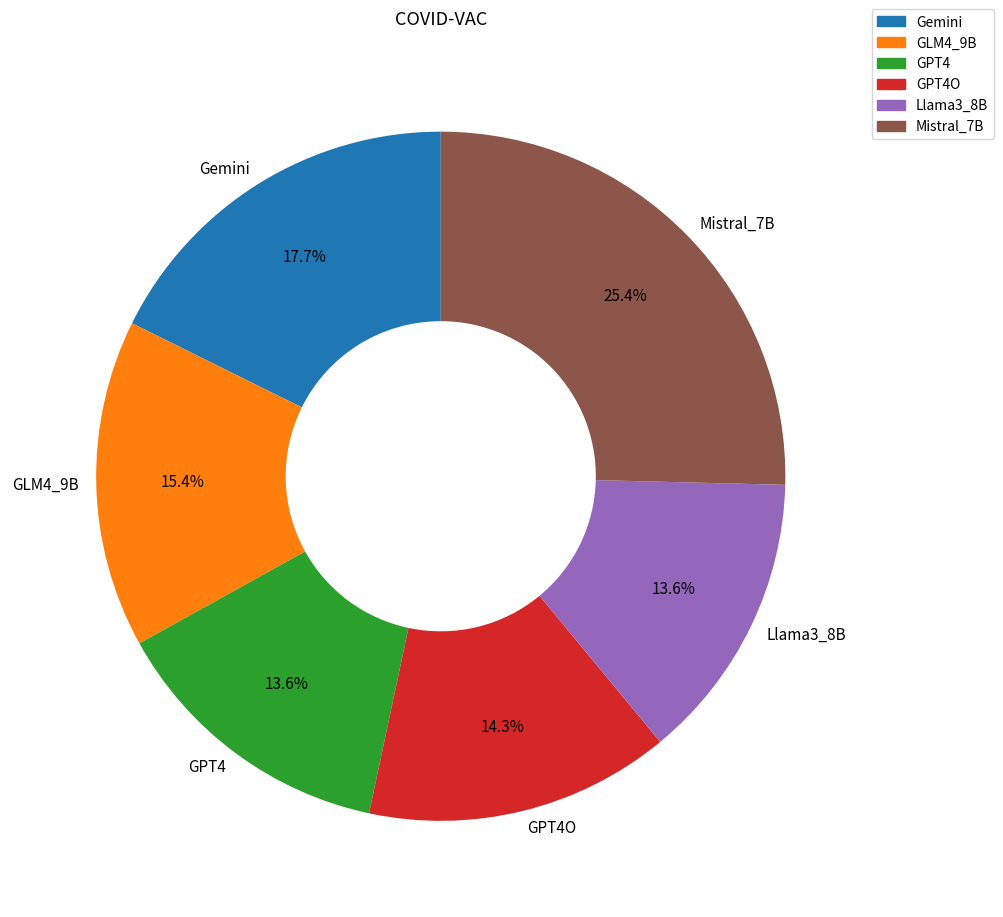

Is the sum of GPT4 and Mistral_7B greater than half?

No